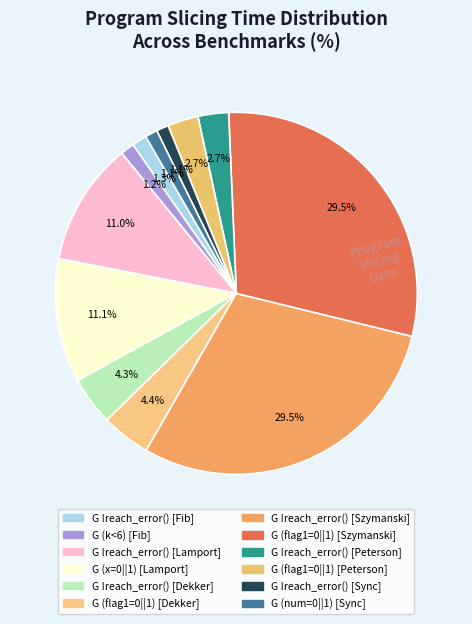

How many slices are in this pie chart?

12